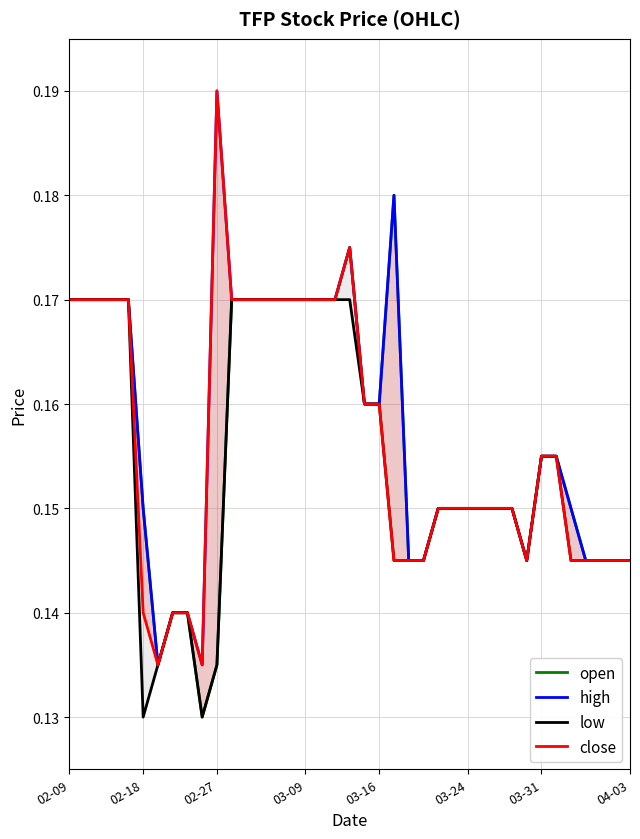

Which category has the highest value in the low series?

02-09